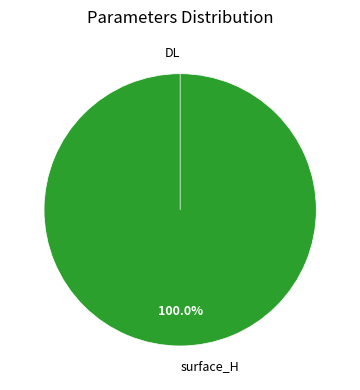

The surface_H slice represents 91% of the pie. True or false?

False